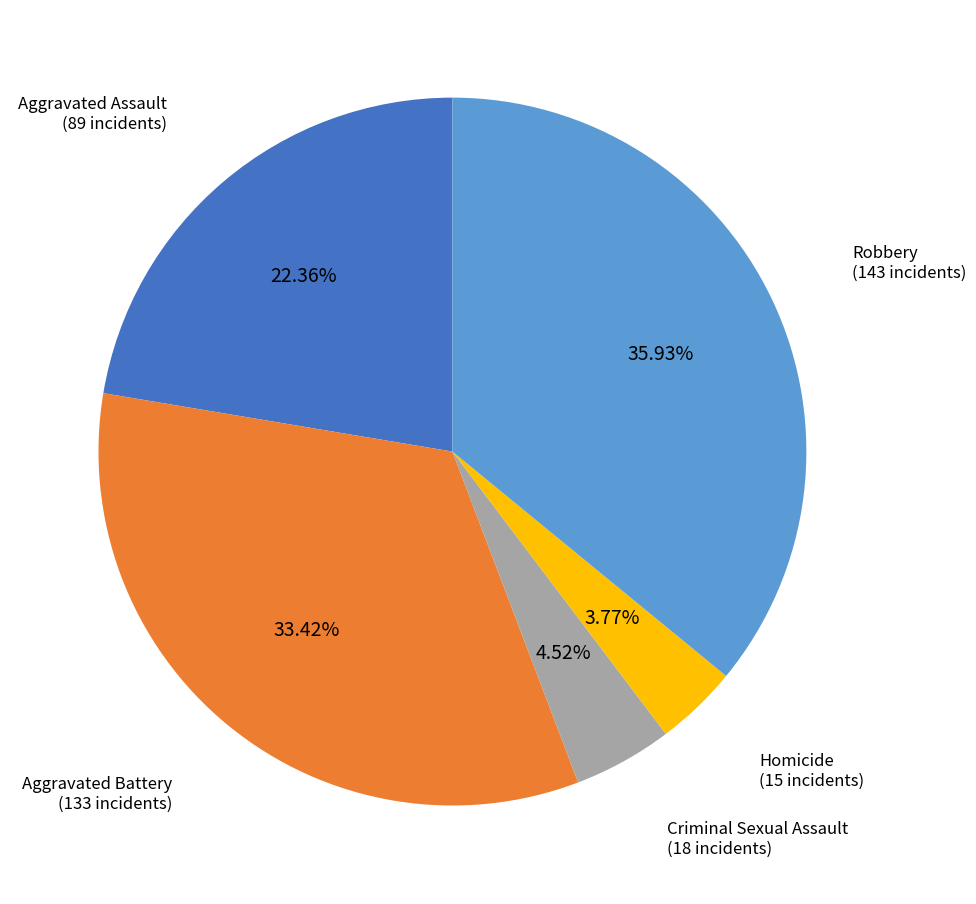

To the nearest percent, what is the combined percentage of Homicide and Criminal Sexual Assault?

8%